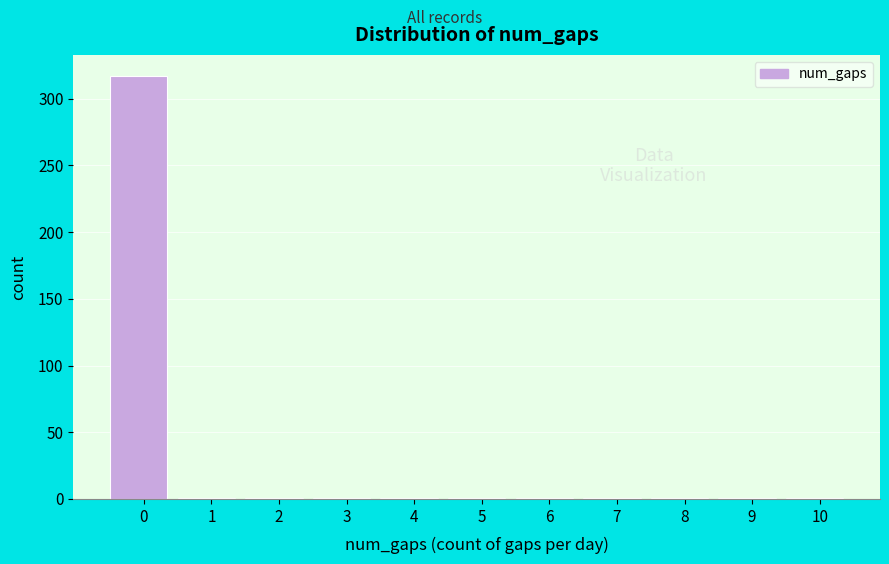

Reading left to right, extract all data points from this chart.

317	1	1	1	1	1	1	1	1	1	1